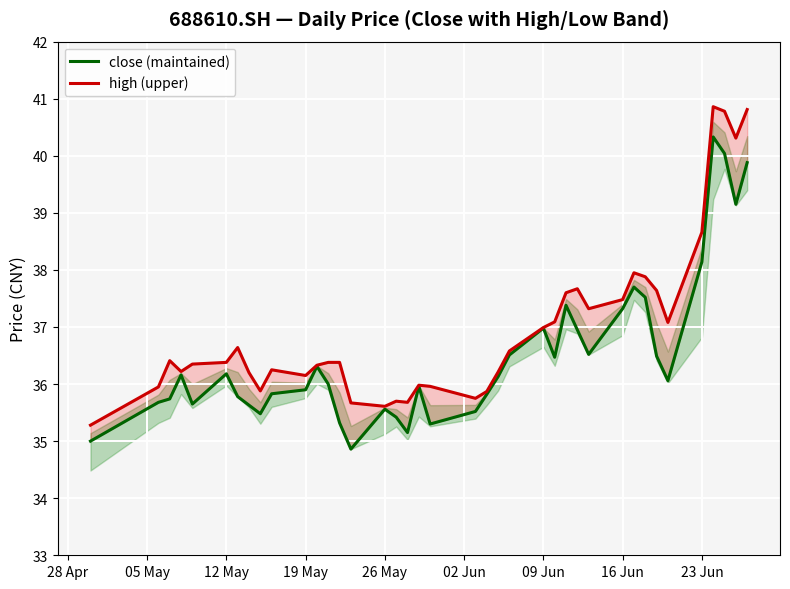

True or false: high (upper) and close (maintained) intersect in this chart.

False